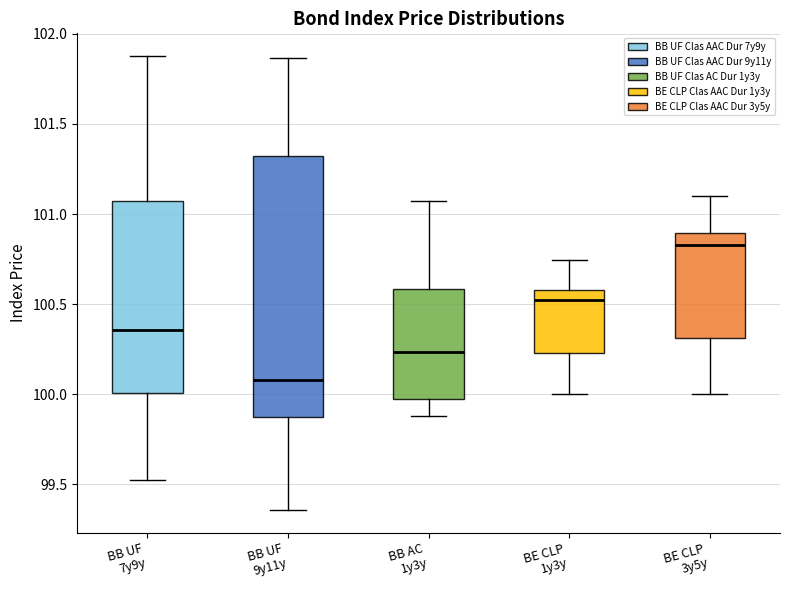

Comparing the boxes themselves (not the whiskers), which one is the tallest?

BB UF 9y11y